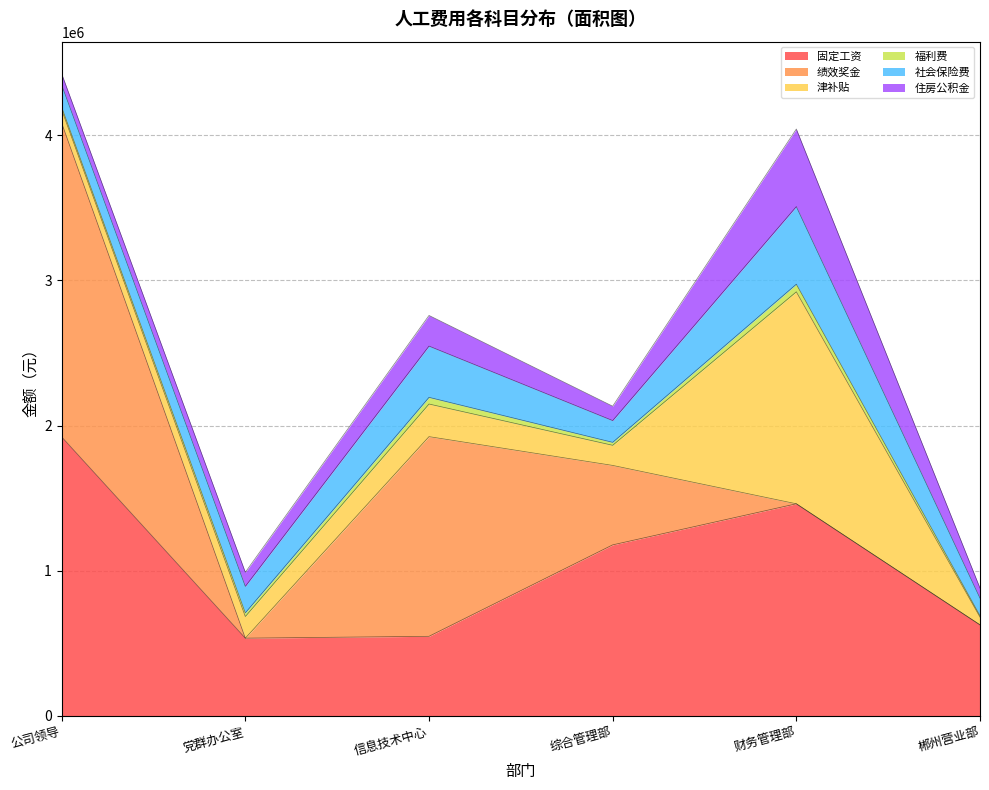

Where is the first local maximum for 绩效奖金?

信息技术中心